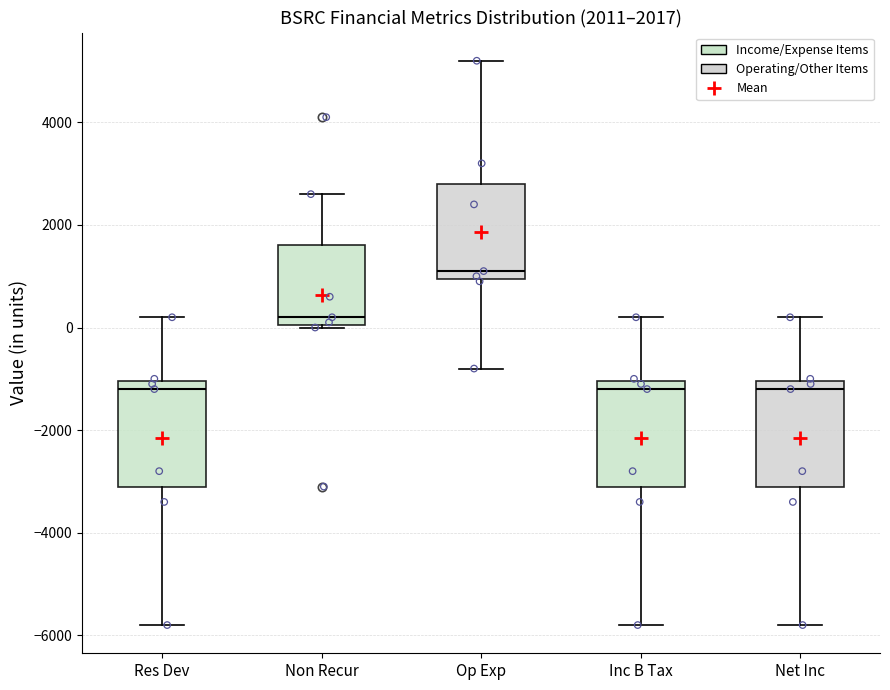

Reading left to right, transcribe this box plot: for each box, give where its median line is, the range the box spans, and where its two whiskers end, as read against the y-axis. The values are not printed on the chart, so give them approximately, as read against the axis.

Res Dev: median -1200, box -3000 to -1000, whiskers -5800 to 200
Non Recur: median 200, box 0 to 1600, whiskers 0 to 2600
Op Exp: median 1200, box 1000 to 2800, whiskers -800 to 5200
Inc B Tax: median -1200, box -3000 to -1000, whiskers -5800 to 200
Net Inc: median -1200, box -3000 to -1000, whiskers -5800 to 200